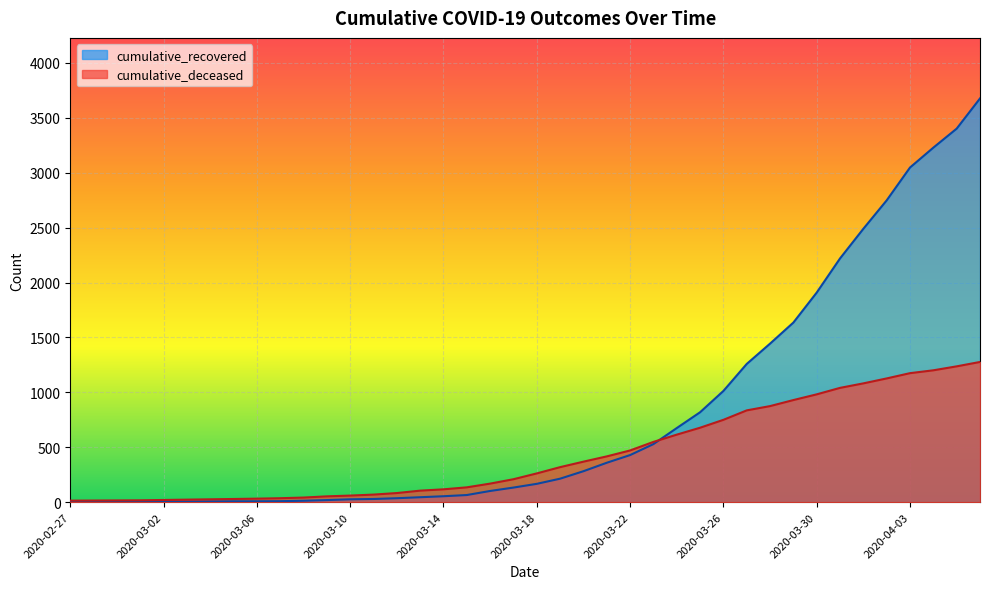

What is the value of the cumulative_deceased point at the 13th from the left?

60